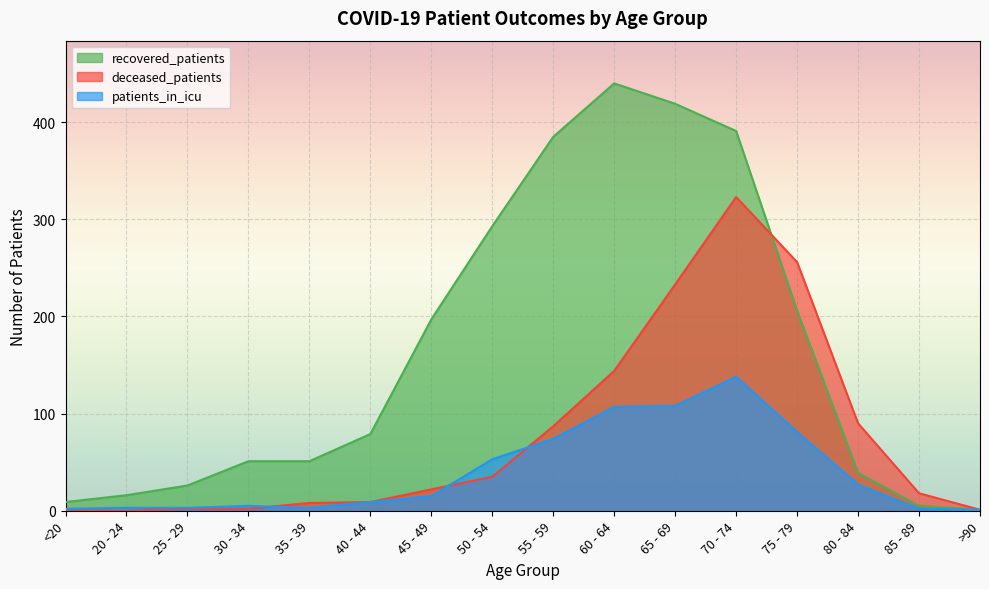

How many intersections are there between patients_in_icu and deceased_patients?

3